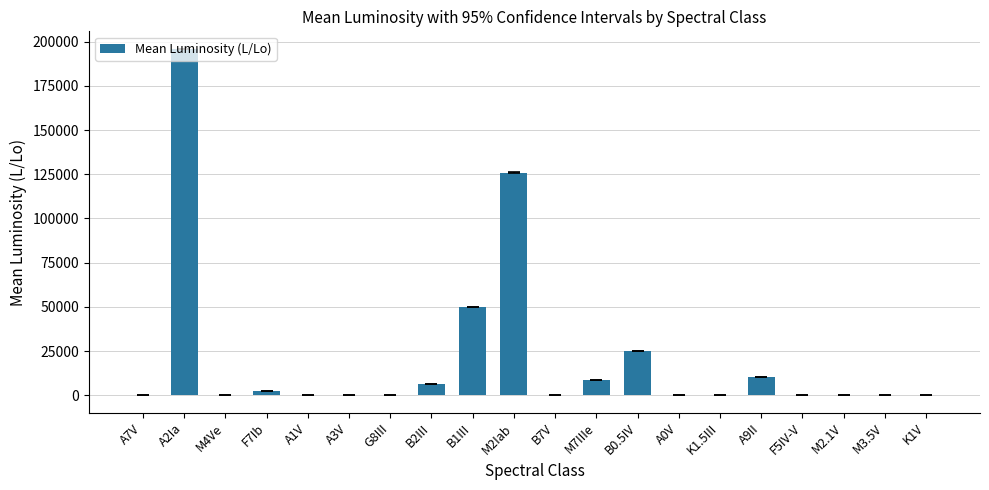

What is the sum of all values?

425445.2